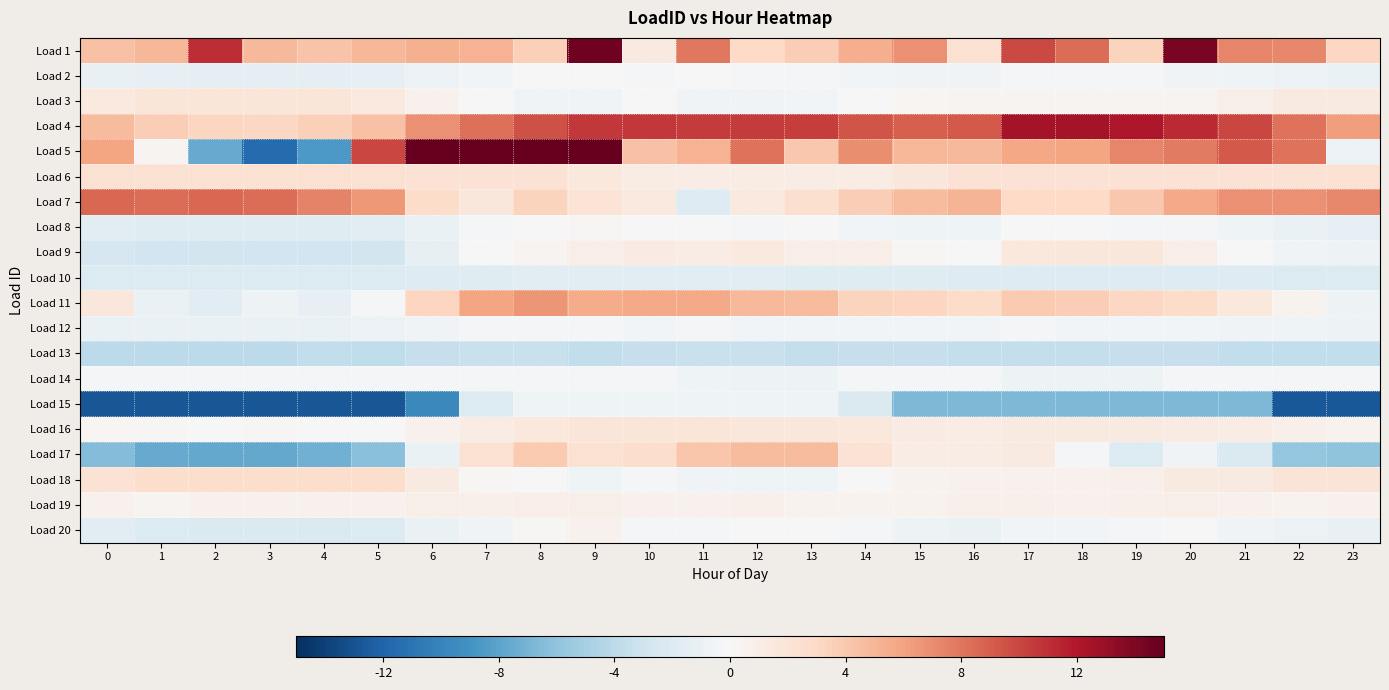

Rank the series at 22 from highest to lowest value.

Load 4, Load 5, Load 1, Load 7, Load 6, Load 18, Load 3, Load 16, Load 19, Load 11, Load 14, Load 9, Load 12, Load 2, Load 20, Load 8, Load 10, Load 13, Load 17, Load 15